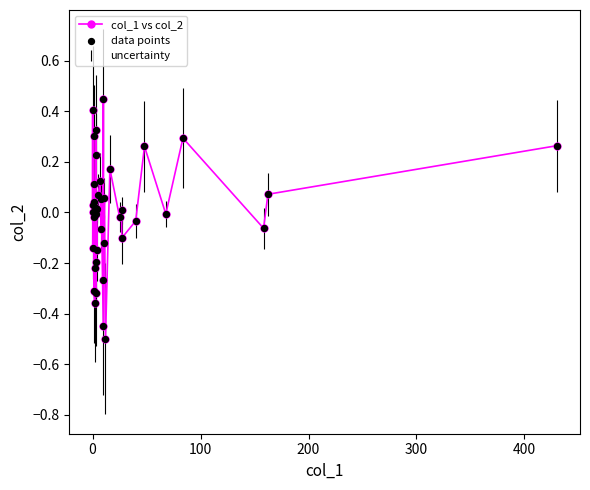

True or false: the data has more than 0 interior local peaks.

True